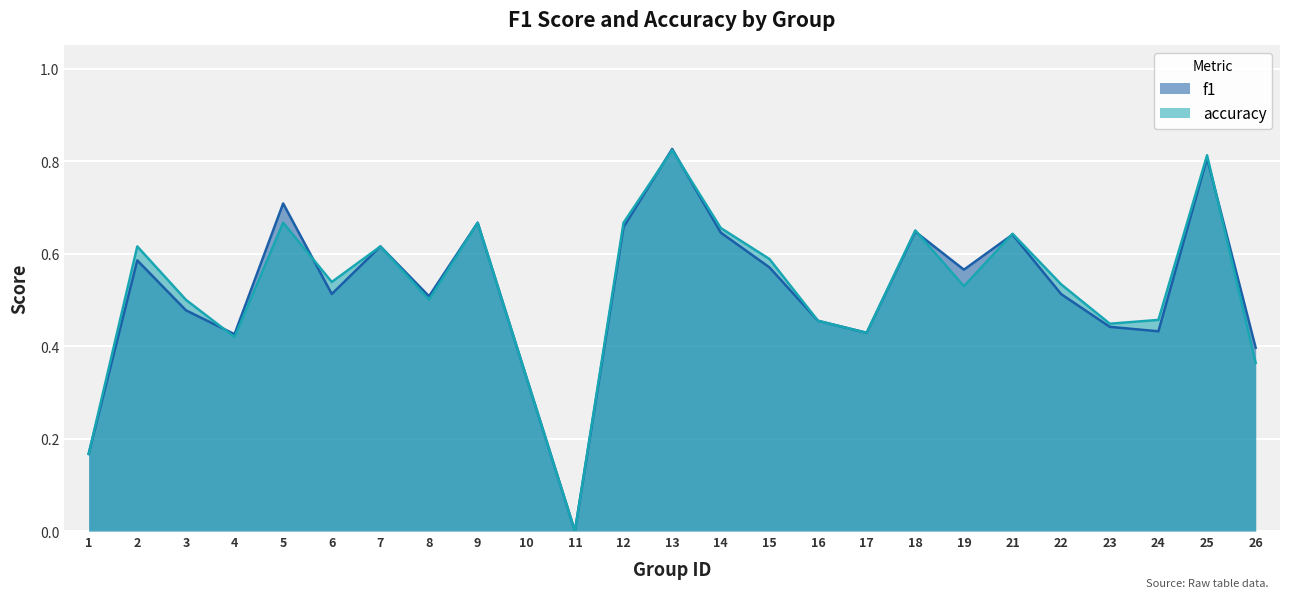

Which has a higher value, 2 or 14?

14